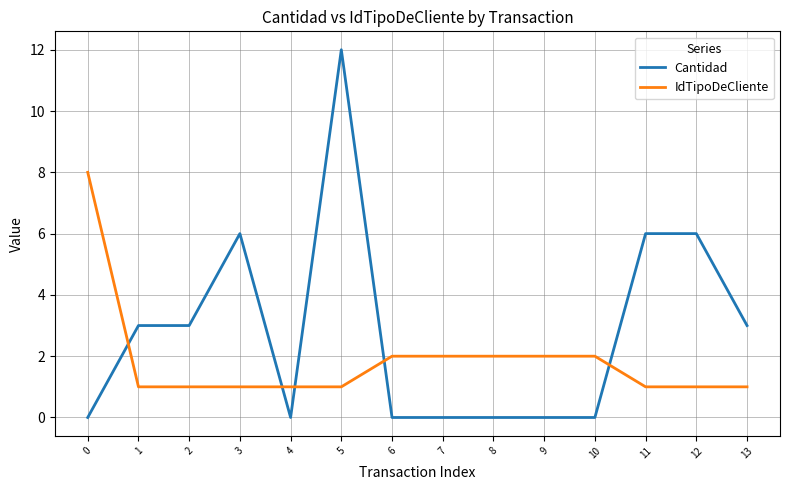

What is the difference between the maximum and minimum values in the Cantidad series?

12